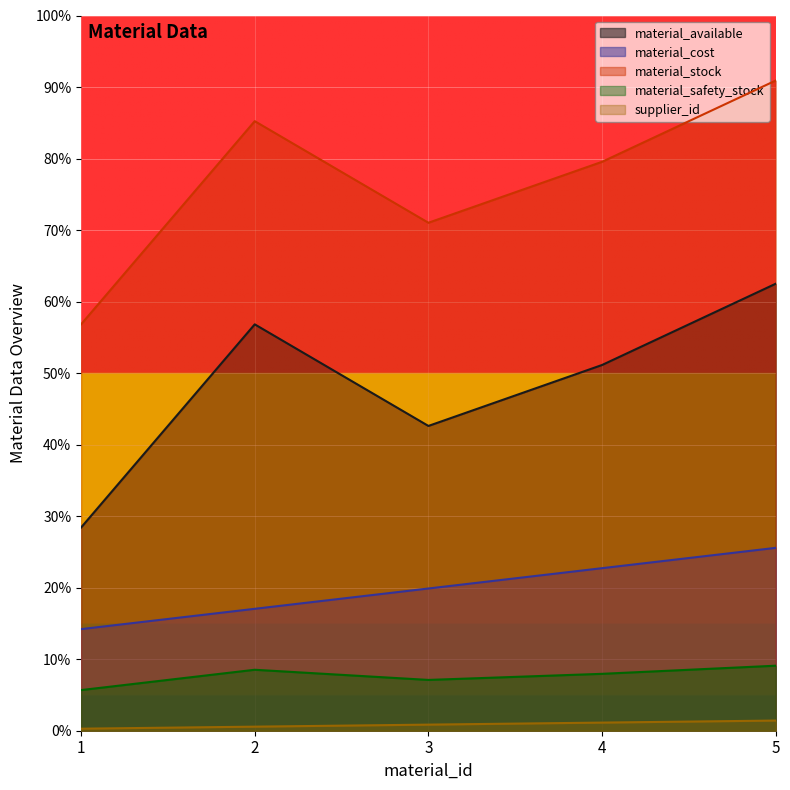

What is the sum of the supplier_id values at 2 and 5?

2.0